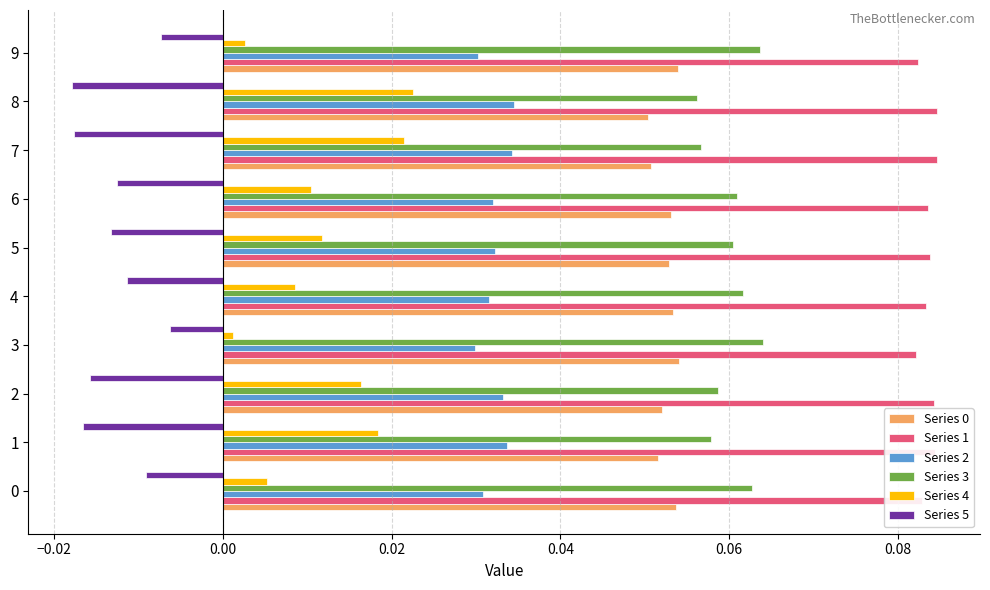

How many Series 1 values are between 0 and 1?

10